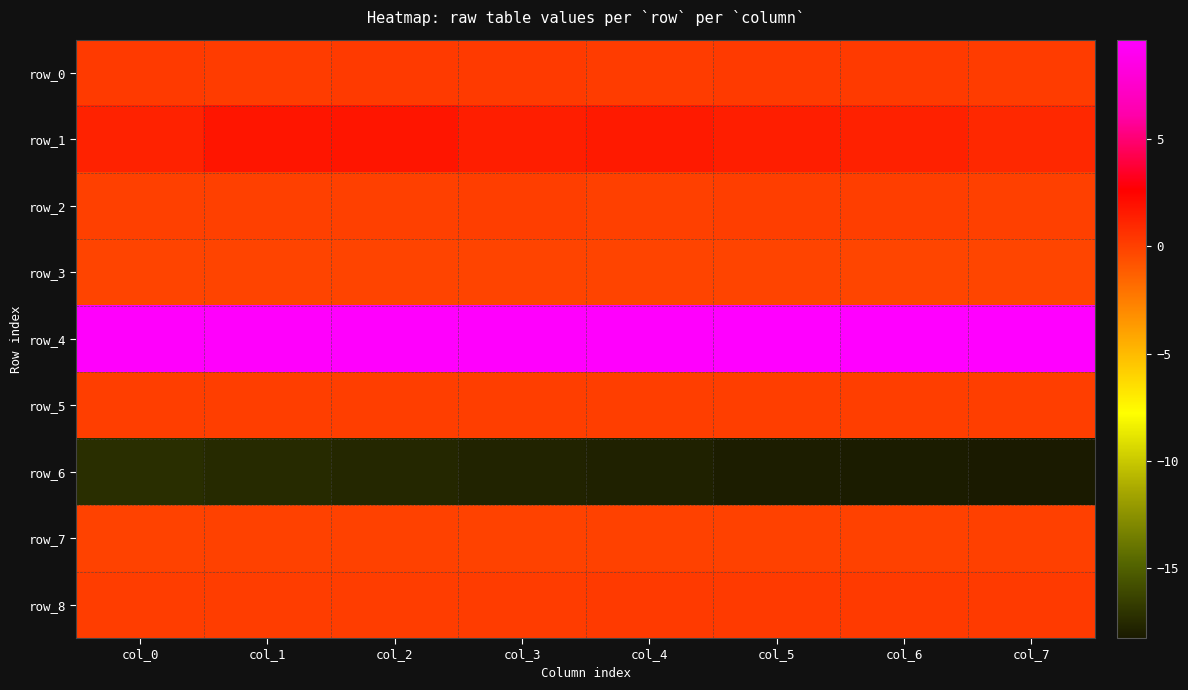

List the labels in order of row_5 value, largest first.

col_7, col_6, col_5, col_4, col_3, col_2, col_1, col_0